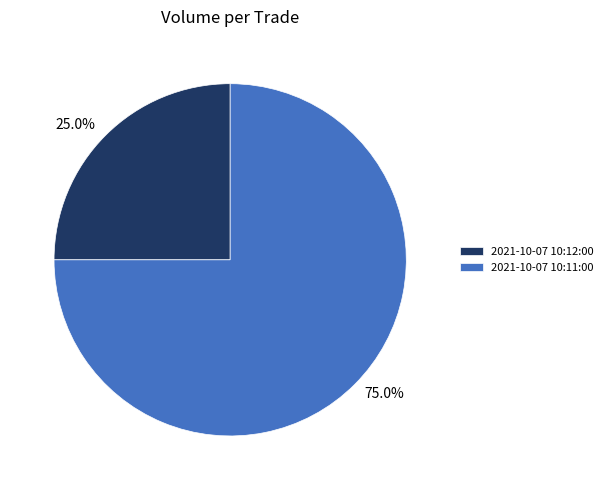

Which category accounts for the majority?

2021-10-07 10:11:00